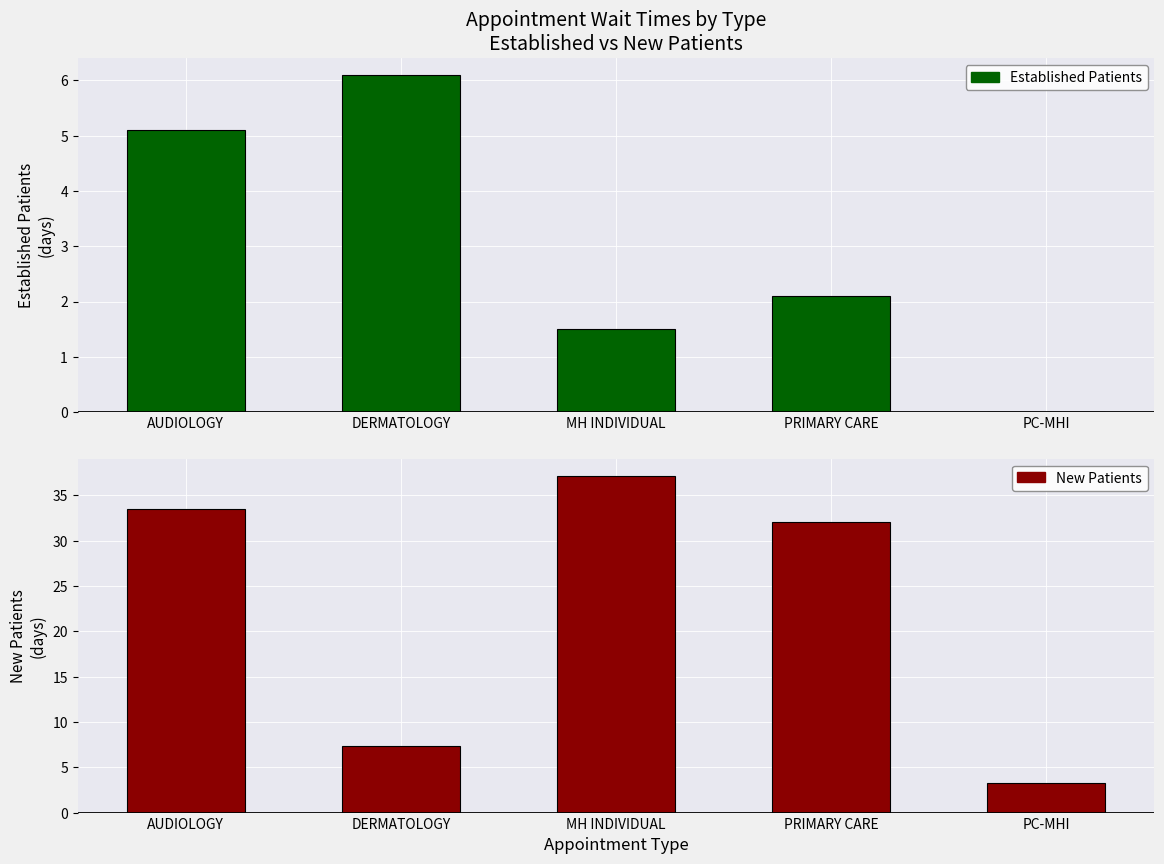

Are the bars horizontal?

No